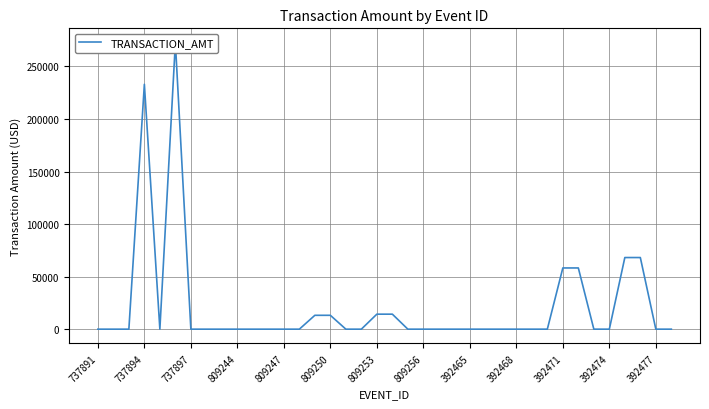

Reading left to right, transcribe all the data shown in this chart.

0.0	0.0	0.0	232984.6	0.0	272605.2	0.0	0.0	0.0	0.0	0.0	0.0	0.0	0.0	13190.5	13190.5	0.0	0.0	14271.6	14271.6	0.0	0.0	0.0	0.0	0.0	0.0	0.0	0.0	0.0	0.0	58246.2	58246.2	0.0	0.0	68151.3	68151.3	0.0	0.0